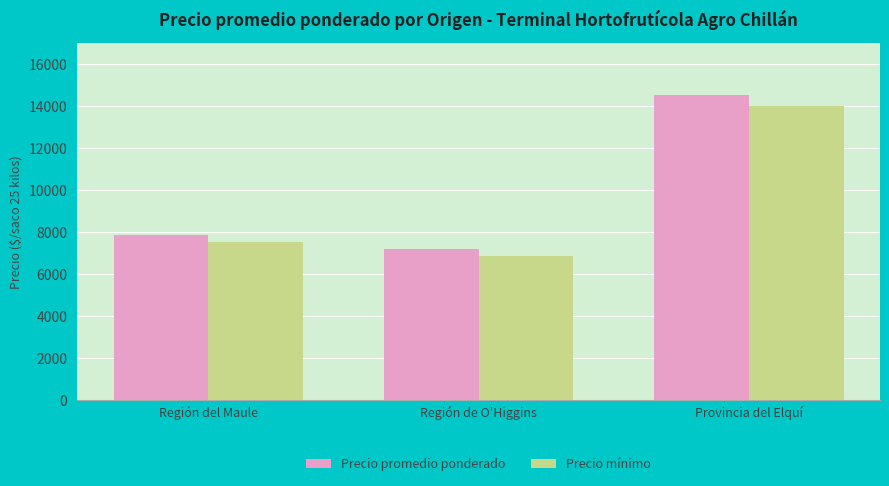

What is the average value of the Precio mínimo series?

9458.3